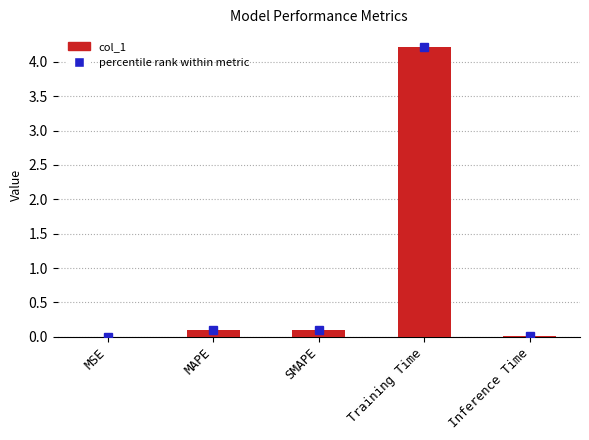

What is the change in value from SMAPE to Training Time?

+4.1